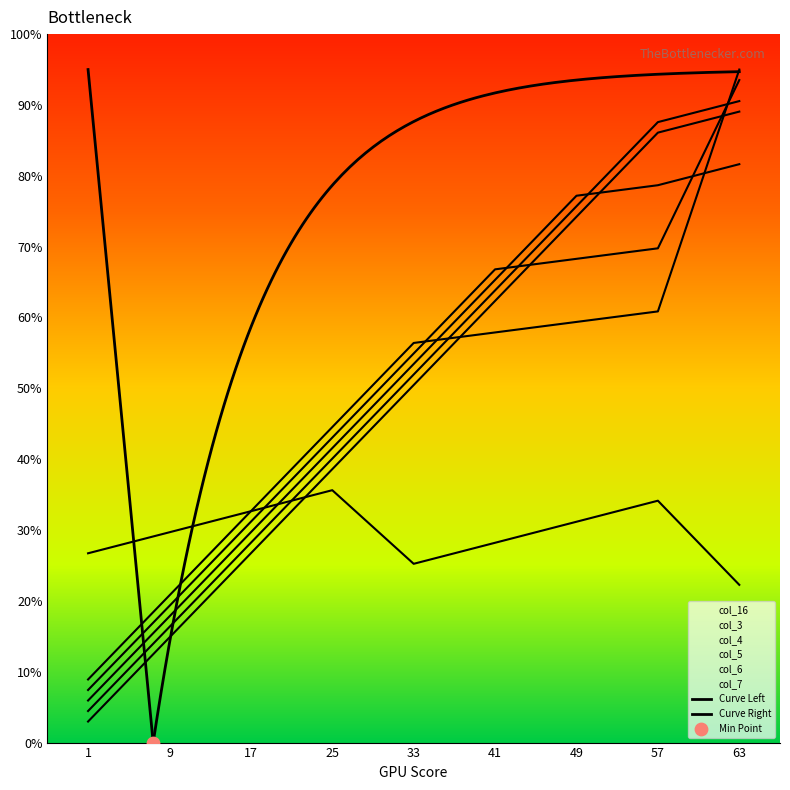

Which series has the widest spread of Y values?

col_3